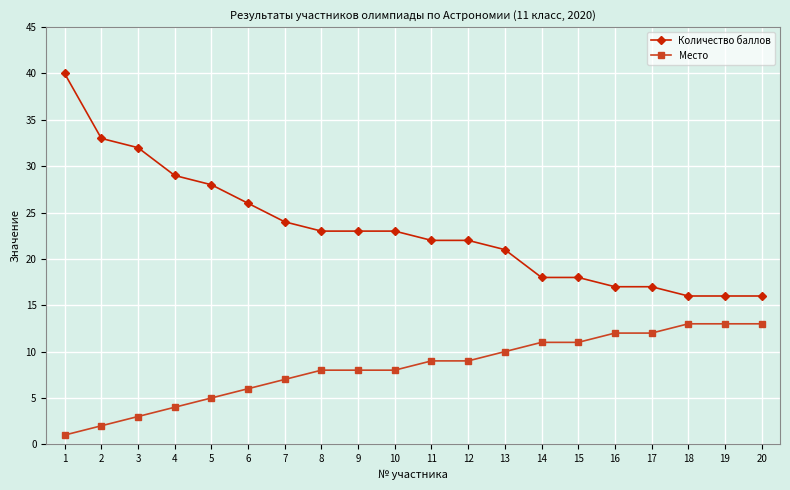

The value of Количество баллов at 13 is 21. True or false?

True